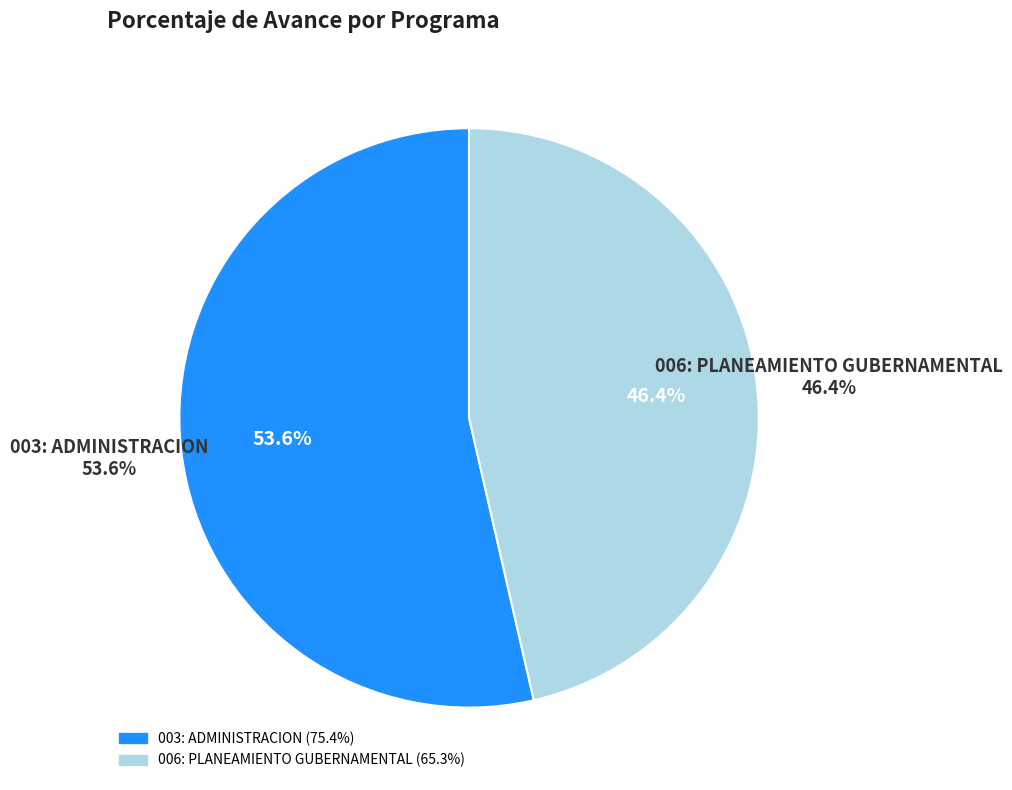

What percentage do 003: ADMINISTRACION and 006: PLANEAMIENTO GUBERNAMENTAL together represent?

100.0%